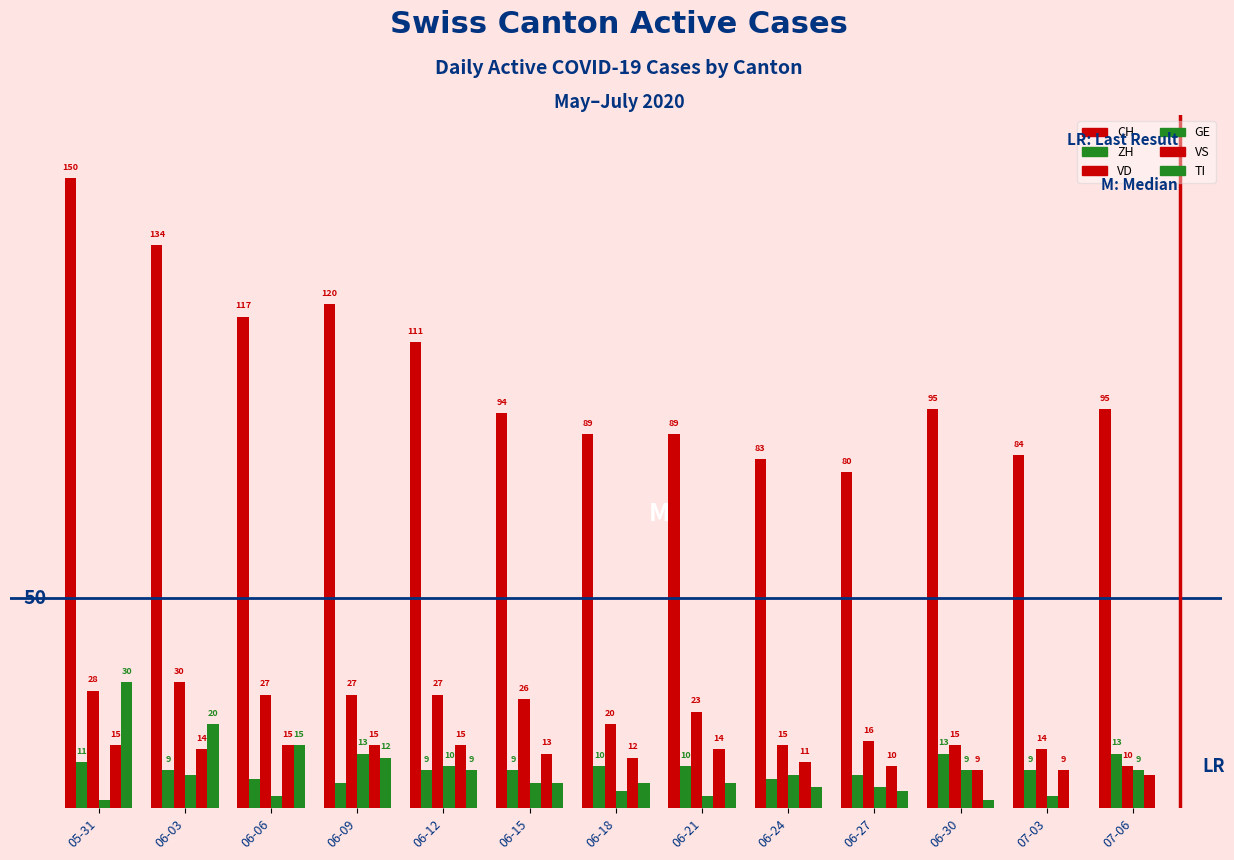

Does the chart contain stacked bars?

No